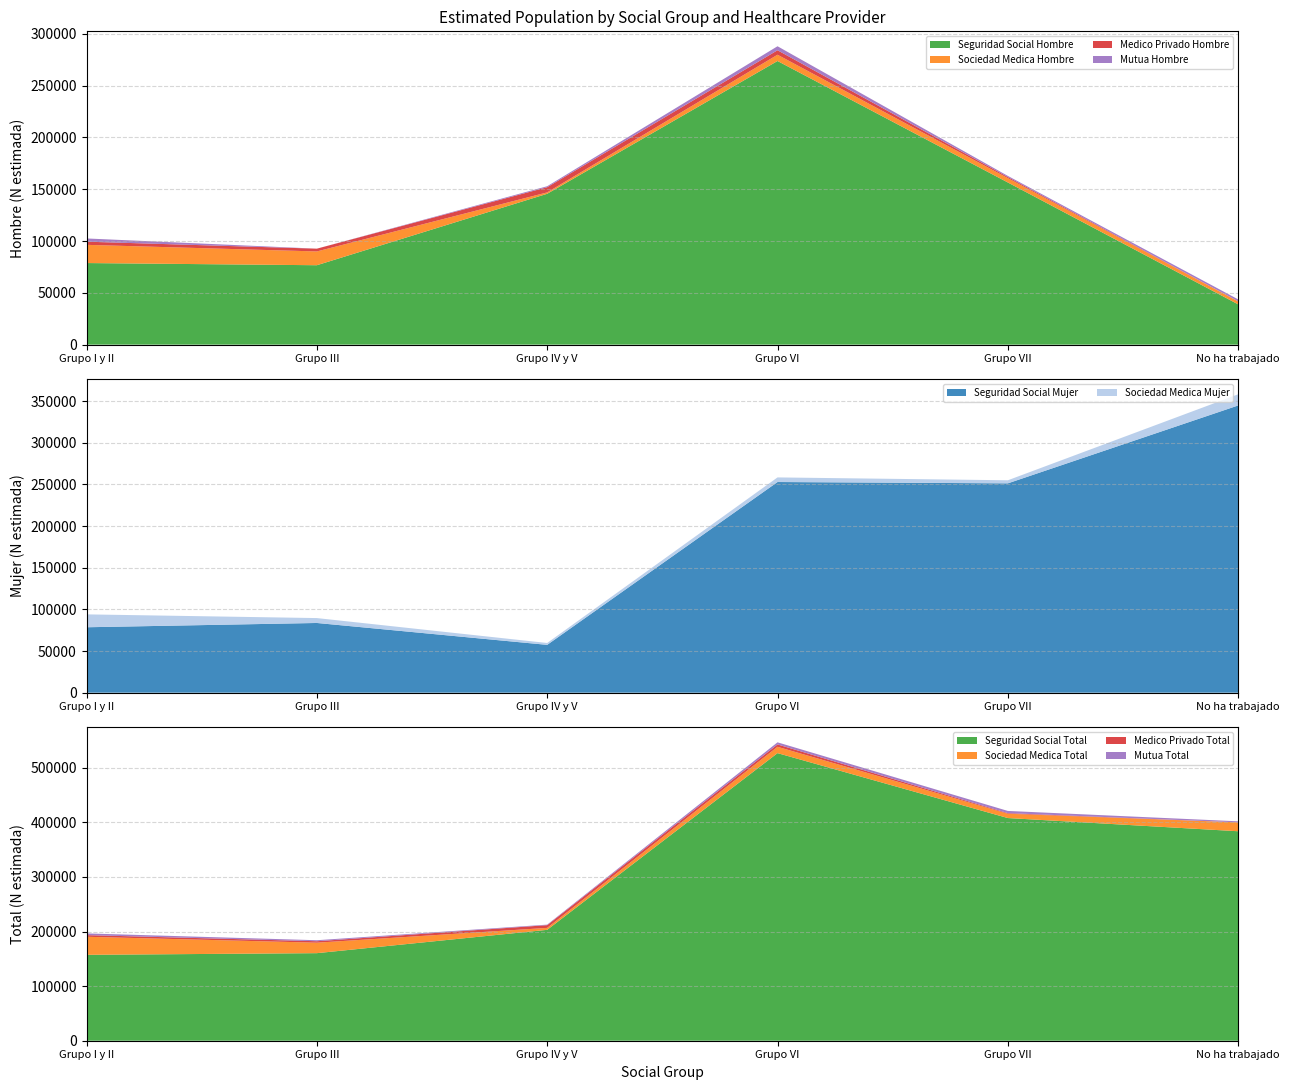

What is the lowest value of the Seguridad Social Hombre series?

38900